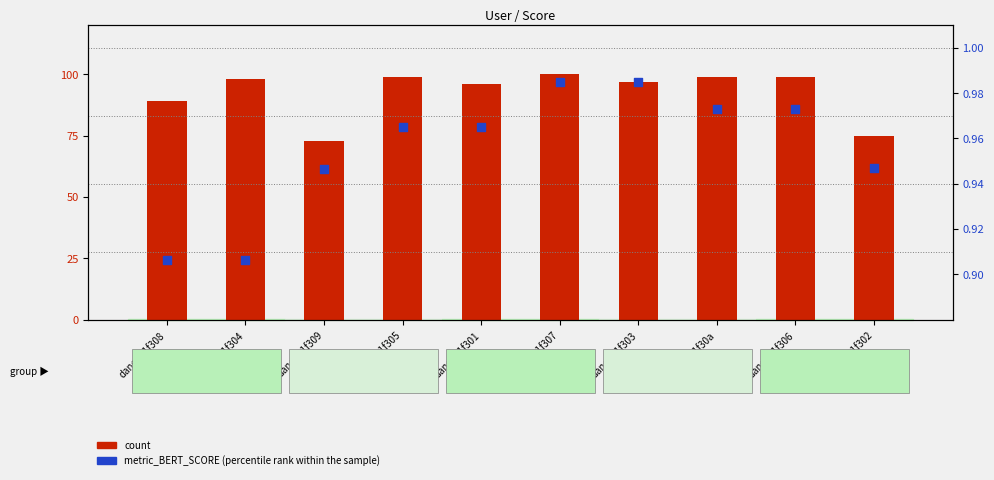

What are all the series names shown in the legend?

count, metric_BERT_SCORE (percentile rank within the sample)